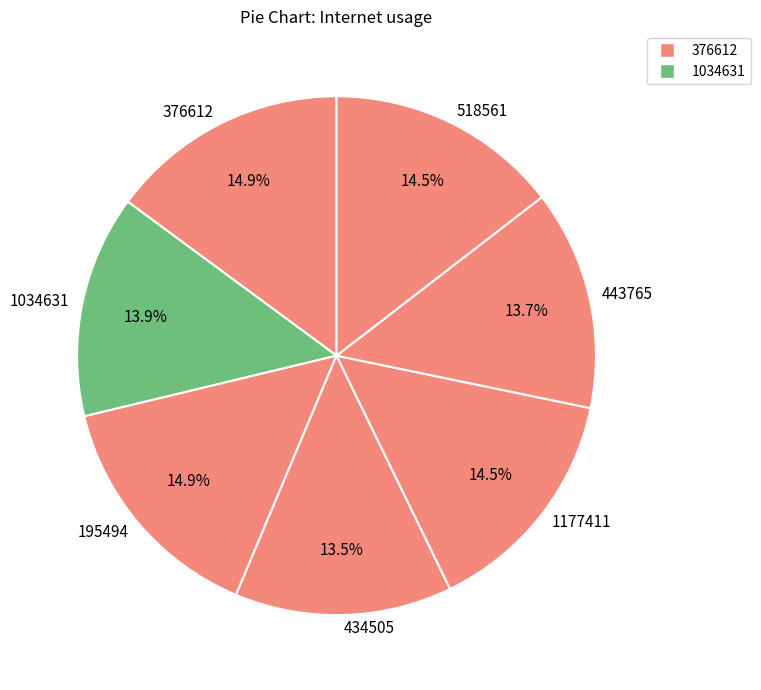

Is 443765 the majority of the pie?

No